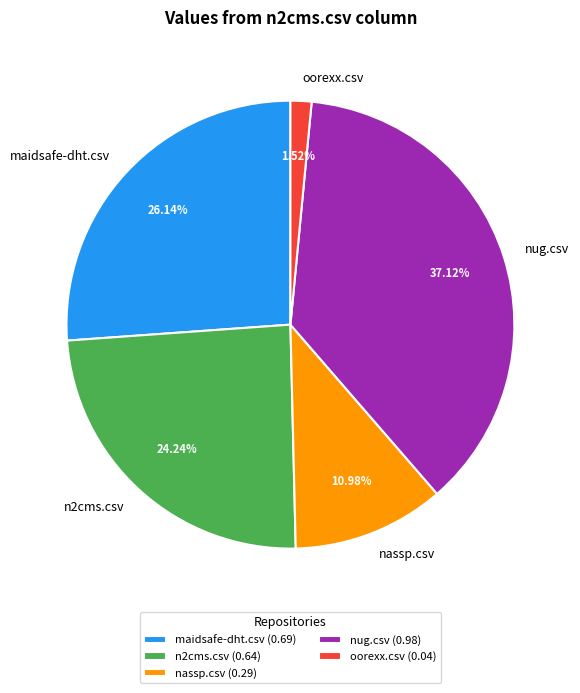

What portion of the pie excludes oorexx.csv?

98.5%